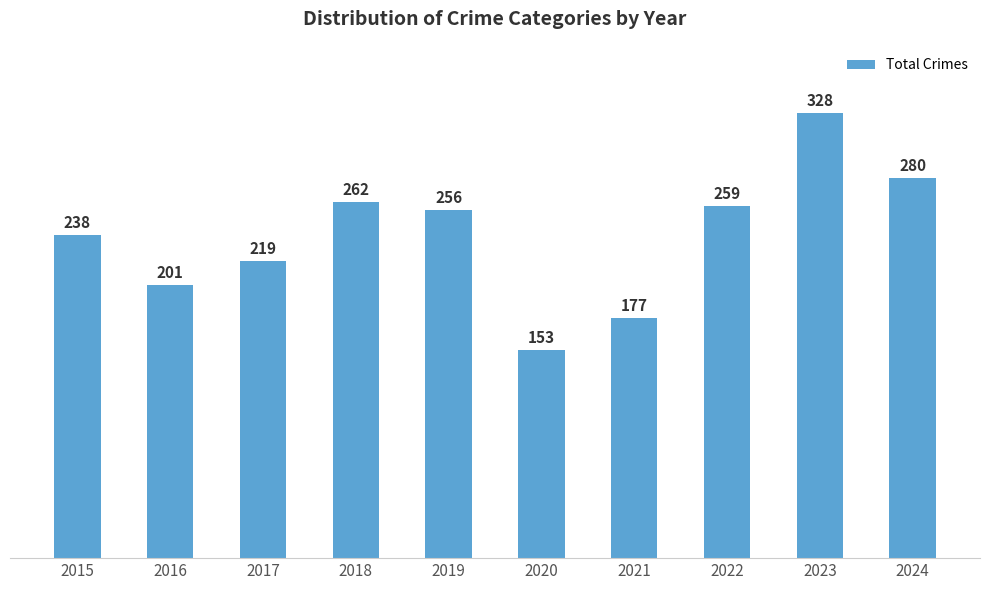

What is the difference between the maximum and minimum values?

175